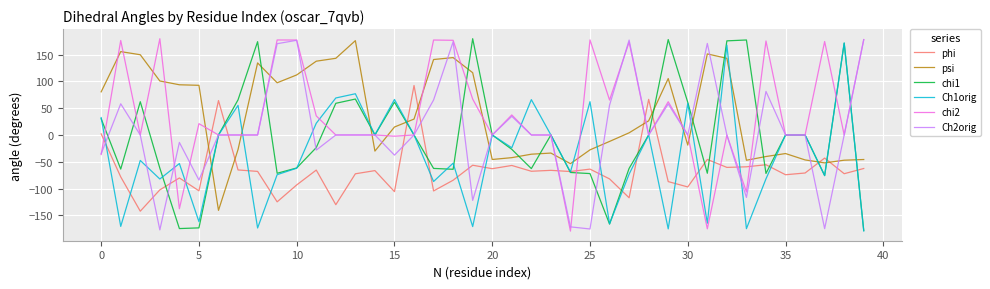

True or false: chi1 and Ch1orig cross at least once.

True